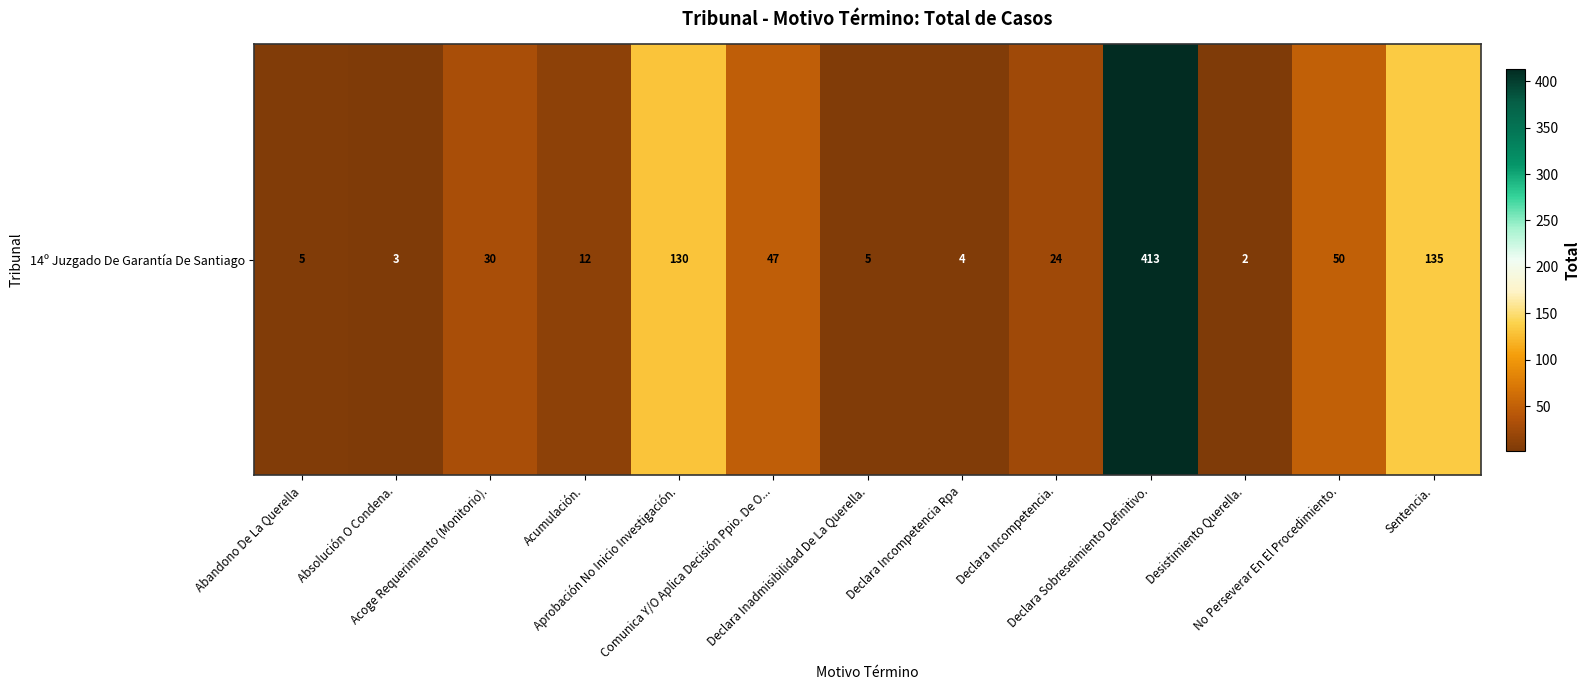

Rank the categories by value from highest to lowest.

Declara Sobreseimiento Definitivo., Sentencia., Aprobación No Inicio Investigación., No Perseverar En El Procedimiento., Comunica Y/O Aplica Decisión Ppio. De O..., Acoge Requerimiento (Monitorio)., Declara Incompetencia., Acumulación., Abandono De La Querella, Declara Inadmisibilidad De La Querella., Declara Incompetencia Rpa, Absolución O Condena., Desistimiento Querella.